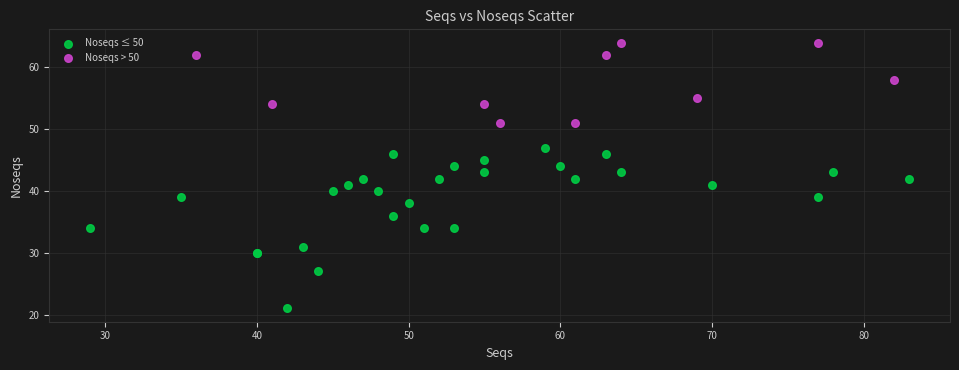

Which series has the largest Y range (max minus min)?

Noseqs ≤ 50